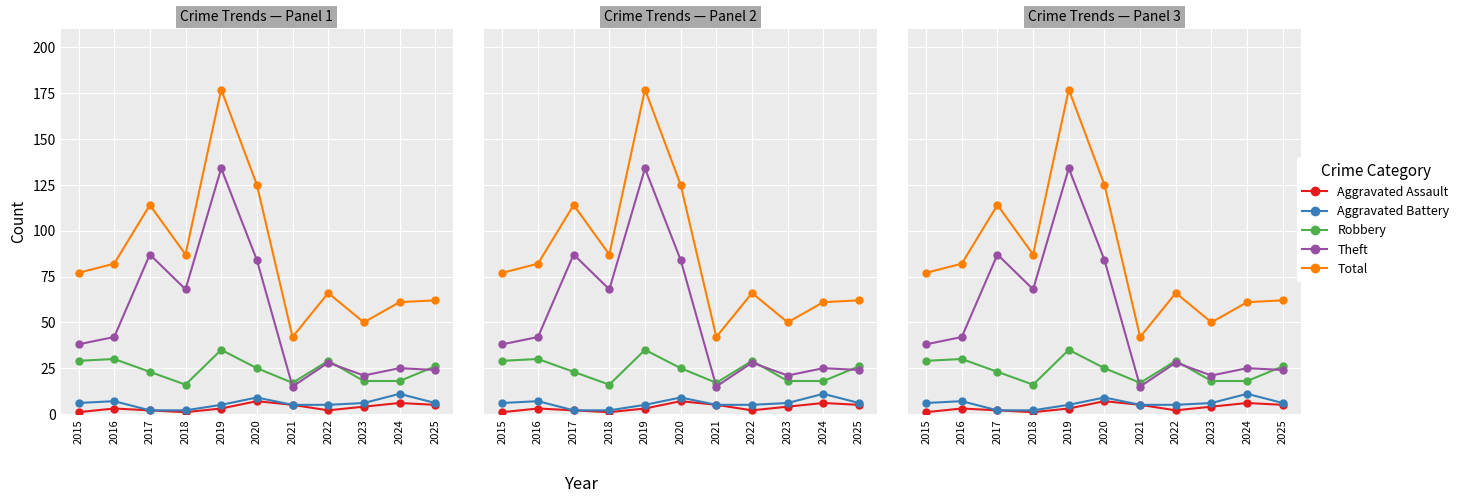

Between 2019 and 2017, which is larger?

2019